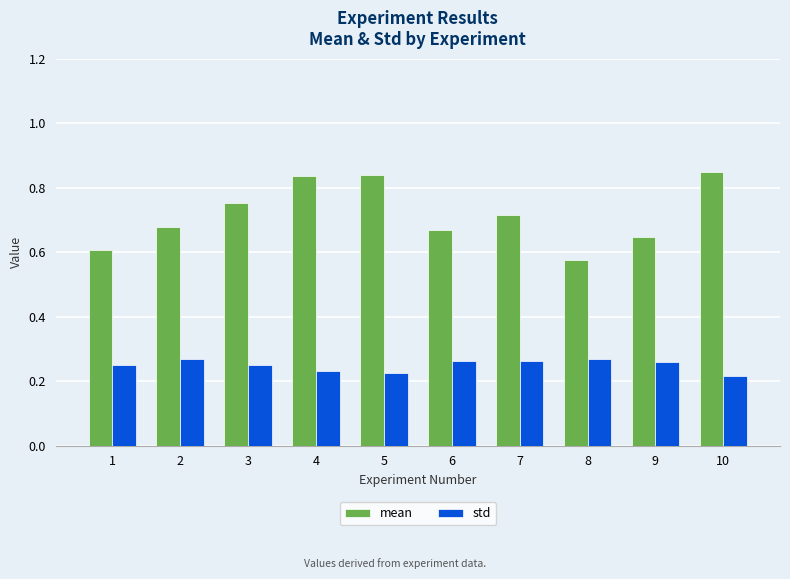

What are all the series names shown in the legend?

mean, std